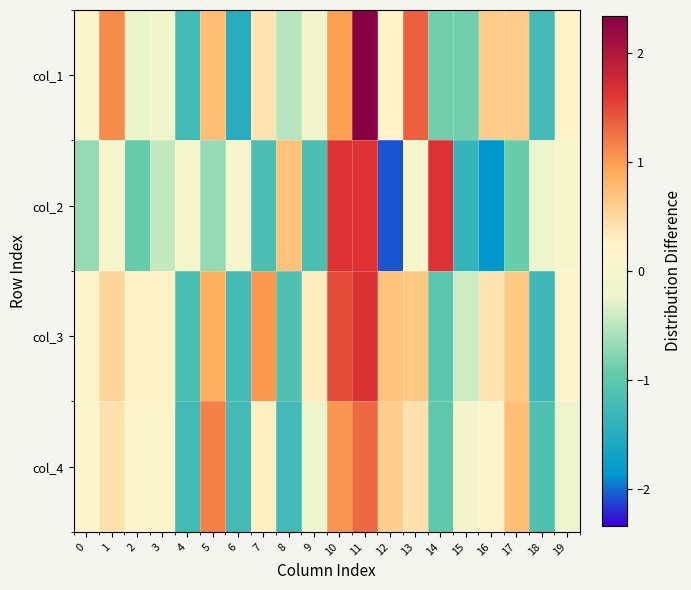

Reading left to right, extract all data points from this chart.

col_1: 0=0.1	1=1.1	2=-0.2	3=-0.1	4=-1.2	5=0.7	6=-1.5	7=0.4	8=-0.5	9=-0.1	10=1.0	11=2.3	12=0.2	13=1.3	14=-0.9	15=-0.9	16=0.6	17=0.6	18=-1.2	19=0.2
col_2: 0=-0.7	1=0.0	2=-0.9	3=-0.5	4=0.0	5=-0.7	6=0.0	7=-1.1	8=0.7	9=-1.1	10=1.6	11=1.6	12=-2.1	13=0.0	14=1.6	15=-1.4	16=-1.8	17=-0.9	18=-0.2	19=0.0
col_3: 0=0.2	1=0.5	2=0.3	3=0.3	4=-1.2	5=0.9	6=-1.2	7=1.0	8=-1.1	9=0.3	10=1.5	11=1.6	12=0.7	13=0.7	14=-1.0	15=-0.4	16=0.4	17=0.7	18=-1.3	19=0.2
col_4: 0=0.2	1=0.4	2=0.2	3=0.2	4=-1.2	5=1.2	6=-1.2	7=0.3	8=-1.2	9=-0.2	10=1.0	11=1.3	12=0.6	13=0.4	14=-1.0	15=-0.1	16=0.2	17=0.7	18=-1.1	19=-0.2